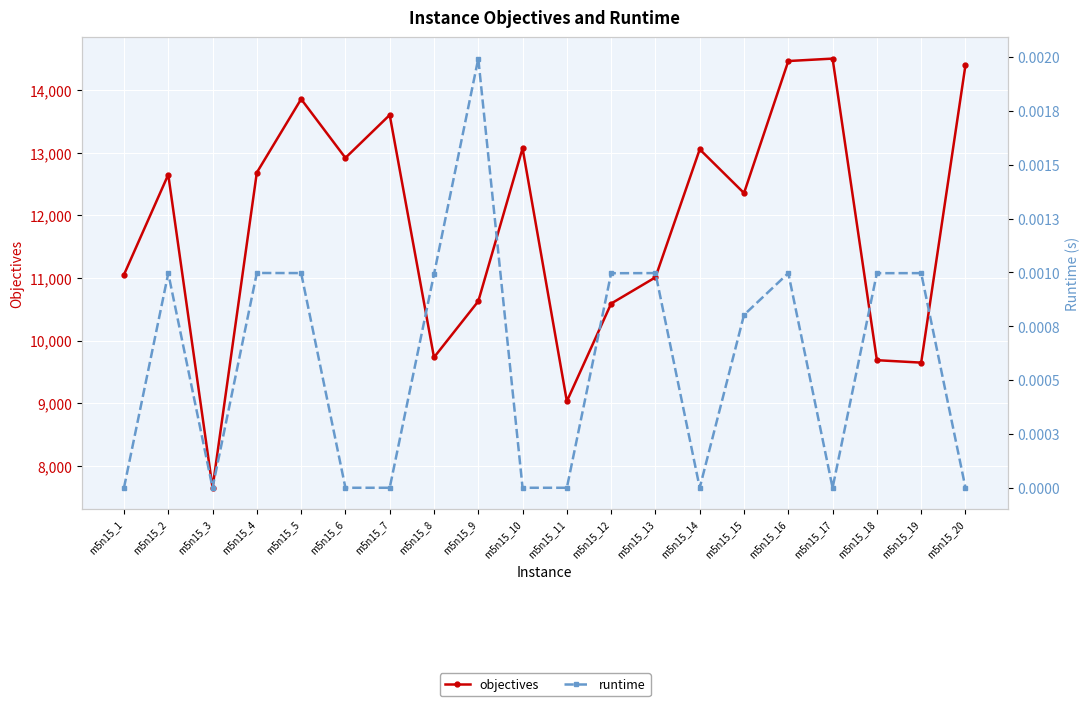

True or false: objectives has a value of 13073.0 at m5n15_10.

True